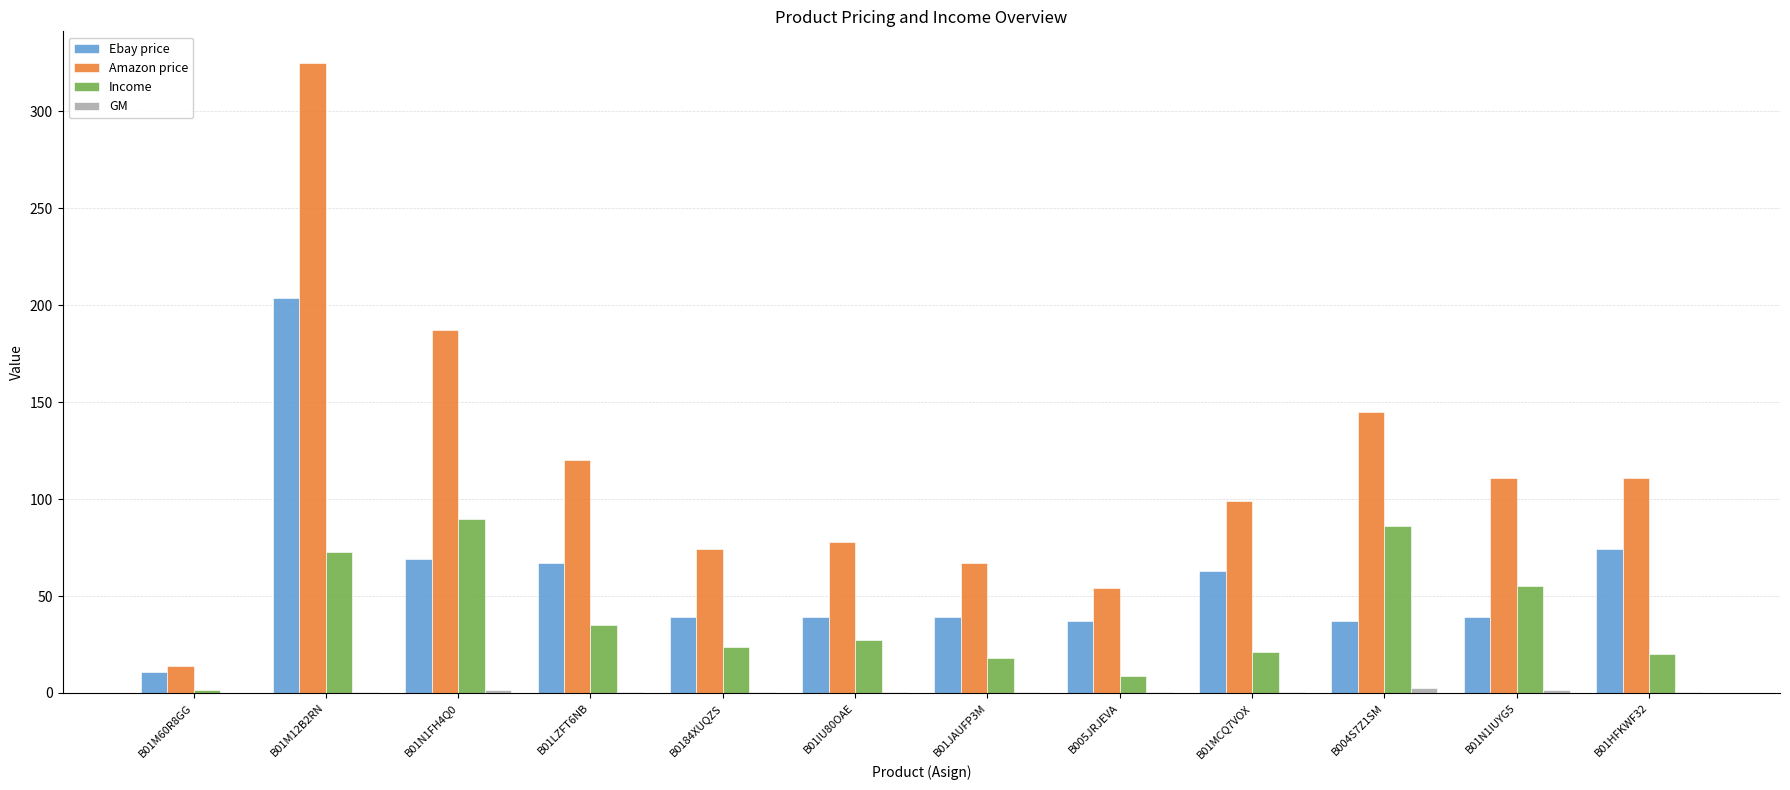

Does the chart contain stacked bars?

No